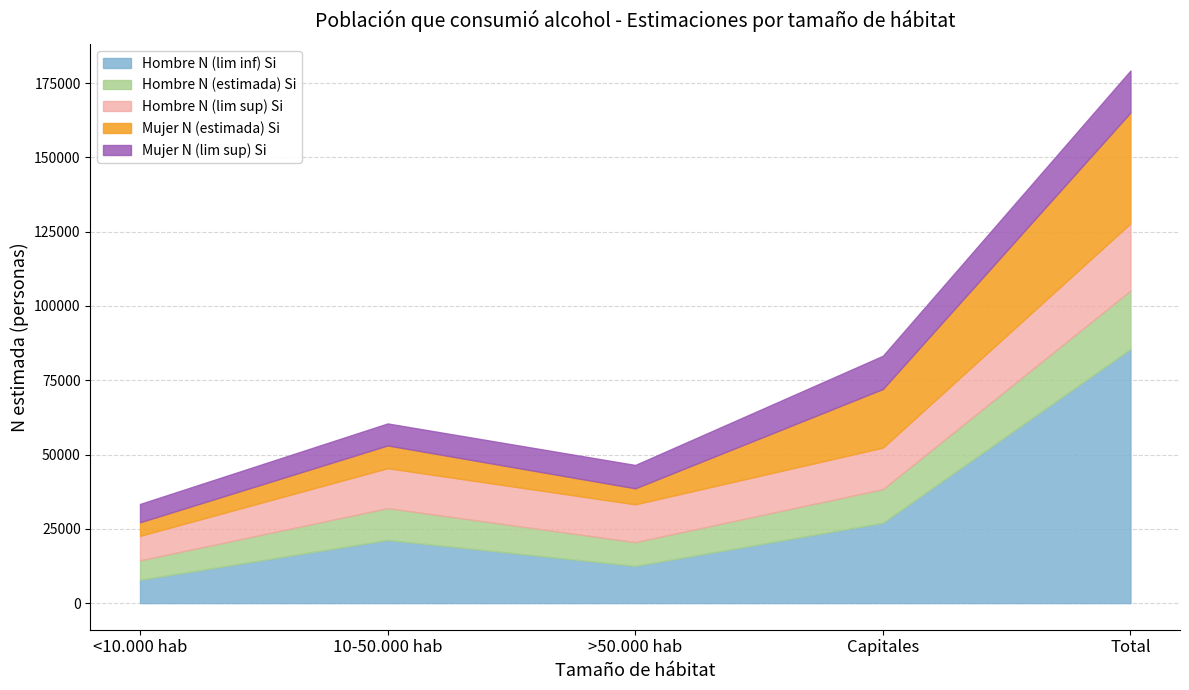

Where does the Mujer N (estimada) Si series first go above 7643?

Capitales